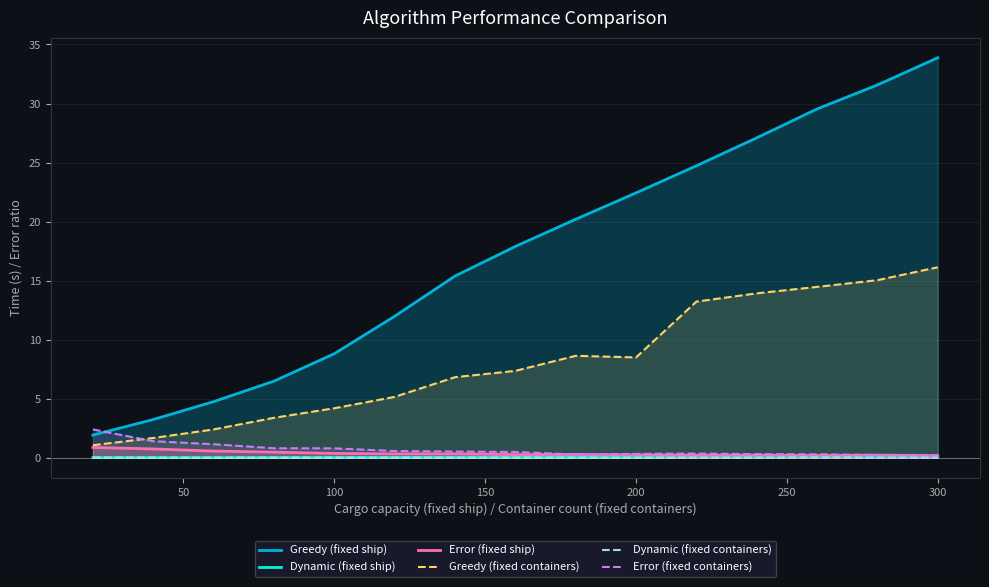

How many lines are shown in the chart?

6